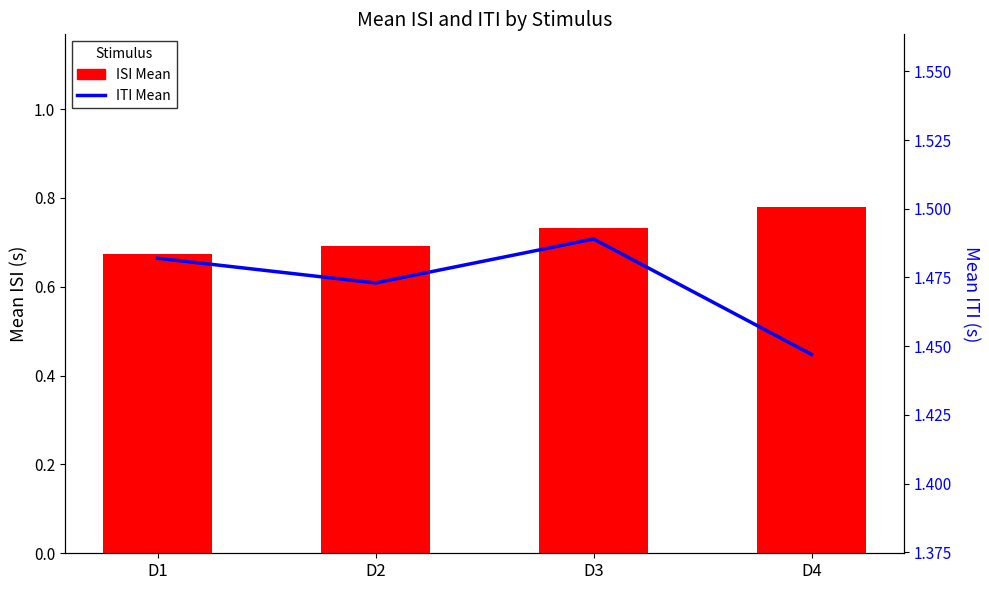

What is the approximate value of ISI Mean at D4?

0.8